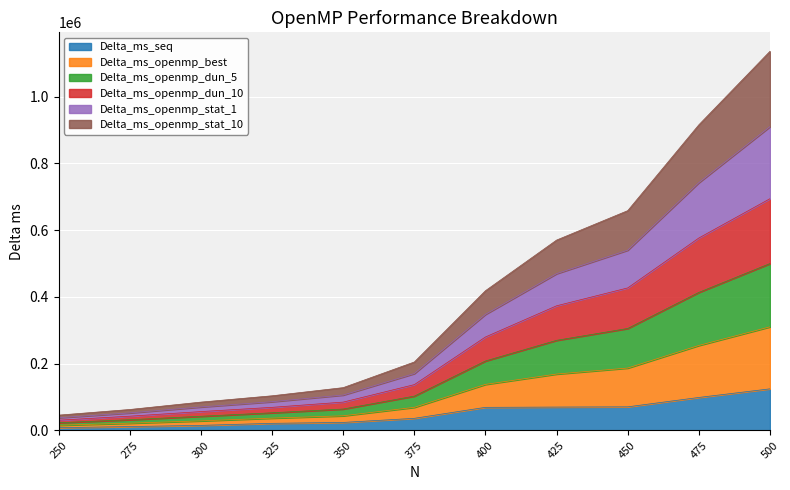

What is the maximum value shown in the chart?

1135620